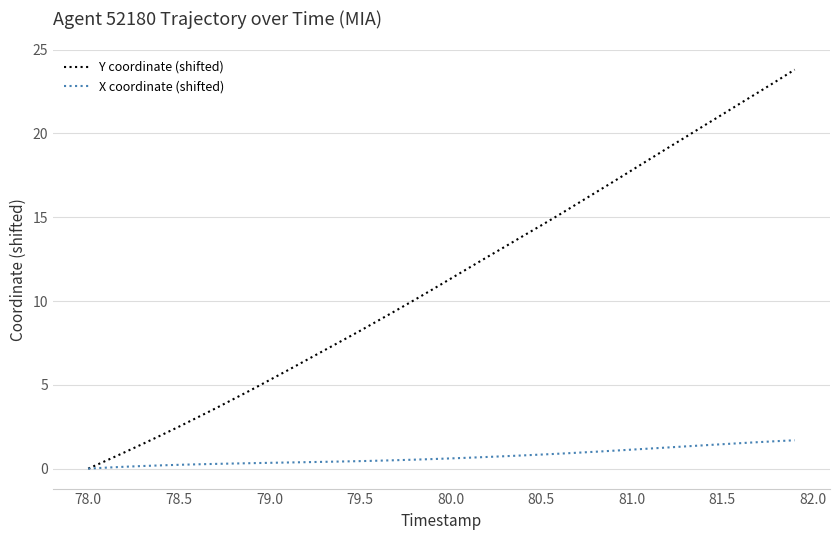

Which series has the widest spread of values?

Y coordinate (shifted)